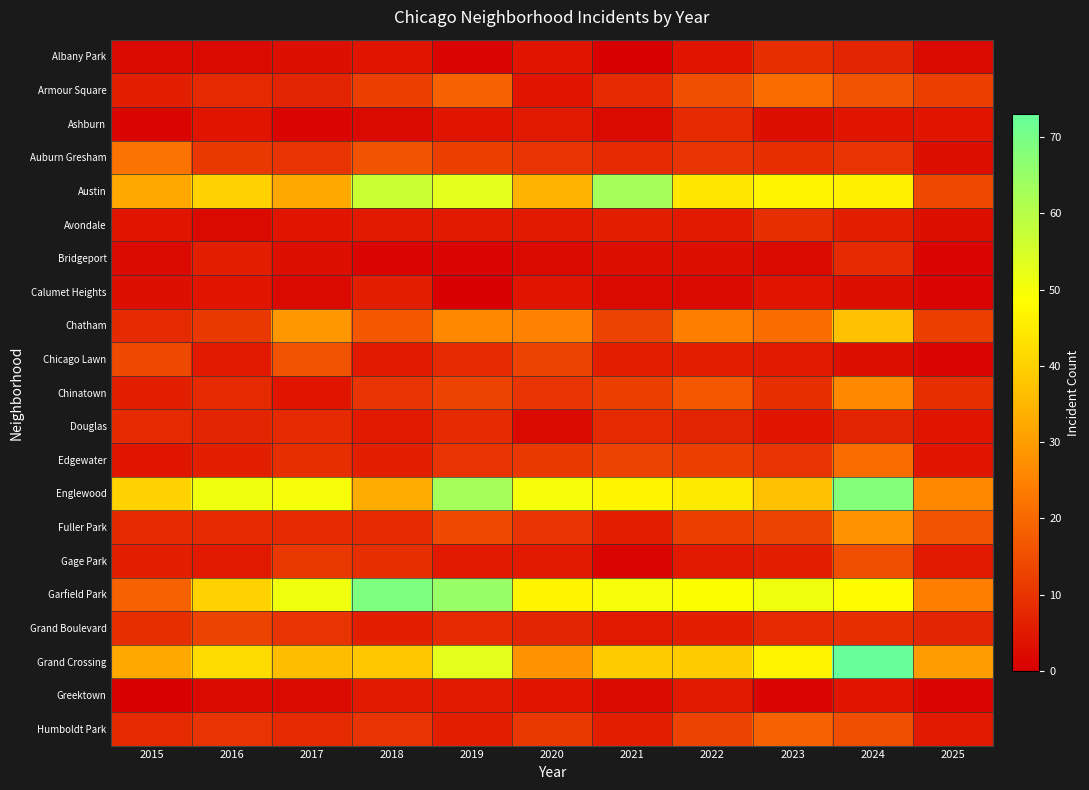

Reading right to left, transcribe all the data shown in this chart.

Albany Park: 2025=2	2024=7	2023=9	2022=4	2021=0	2020=4	2019=1	2018=4	2017=3	2016=2	2015=2
Armour Square: 2025=12	2024=16	2023=21	2022=15	2021=8	2020=4	2019=19	2018=12	2017=7	2016=8	2015=6
Ashburn: 2025=4	2024=4	2023=3	2022=8	2021=2	2020=5	2019=4	2018=2	2017=1	2016=4	2015=1
Auburn Gresham: 2025=3	2024=10	2023=9	2022=10	2021=8	2020=10	2019=12	2018=16	2017=10	2016=11	2015=22
Austin: 2025=14	2024=46	2023=47	2022=44	2021=63	2020=34	2019=53	2018=57	2017=32	2016=40	2015=32
Avondale: 2025=3	2024=6	2023=9	2022=5	2021=6	2020=5	2019=5	2018=5	2017=4	2016=2	2015=4
Bridgeport: 2025=1	2024=8	2023=2	2022=3	2021=3	2020=2	2019=1	2018=1	2017=3	2016=6	2015=2
Calumet Heights: 2025=1	2024=3	2023=4	2022=2	2021=2	2020=4	2019=0	2018=6	2017=2	2016=4	2015=3
Chatham: 2025=12	2024=37	2023=21	2022=24	2021=13	2020=25	2019=26	2018=17	2017=29	2016=11	2015=8
Chicago Lawn: 2025=1	2024=3	2023=5	2022=6	2021=6	2020=13	2019=8	2018=5	2017=16	2016=5	2015=14
Chinatown: 2025=9	2024=26	2023=9	2022=17	2021=12	2020=10	2019=13	2018=10	2017=4	2016=8	2015=6
Douglas: 2025=4	2024=7	2023=4	2022=7	2021=8	2020=2	2019=8	2018=5	2017=8	2016=7	2015=8
Edgewater: 2025=4	2024=21	2023=10	2022=12	2021=13	2020=11	2019=10	2018=6	2017=9	2016=6	2015=4
Englewood: 2025=26	2024=68	2023=37	2022=45	2021=47	2020=50	2019=63	2018=33	2017=50	2016=51	2015=40
Fuller Park: 2025=16	2024=28	2023=13	2022=12	2021=6	2020=10	2019=14	2018=8	2017=8	2016=8	2015=8
Gage Park: 2025=5	2024=15	2023=6	2022=5	2021=1	2020=5	2019=5	2018=9	2017=11	2016=5	2015=6
Garfield Park: 2025=24	2024=48	2023=51	2022=49	2021=50	2020=47	2019=65	2018=69	2017=51	2016=40	2015=19
Grand Boulevard: 2025=7	2024=9	2023=8	2022=6	2021=5	2020=7	2019=8	2018=6	2017=10	2016=13	2015=9
Grand Crossing: 2025=30	2024=73	2023=47	2022=39	2021=39	2020=28	2019=53	2018=38	2017=36	2016=42	2015=32
Greektown: 2025=1	2024=4	2023=1	2022=5	2021=2	2020=4	2019=5	2018=5	2017=2	2016=2	2015=0
Humboldt Park: 2025=5	2024=15	2023=19	2022=13	2021=6	2020=11	2019=6	2018=10	2017=8	2016=10	2015=8